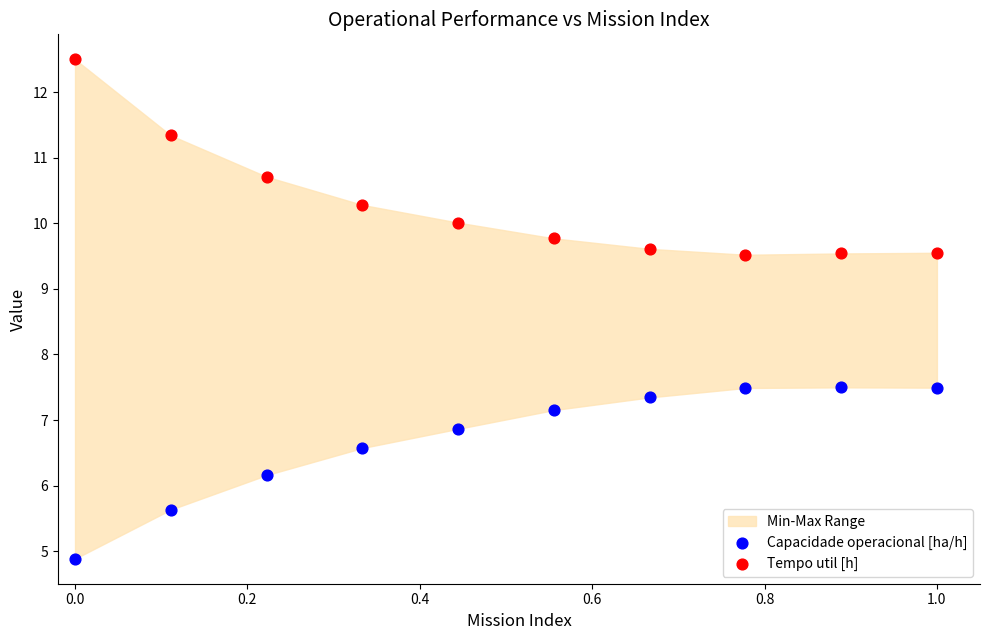

In the Capacidade operacional [ha/h] series, what Y value is closest to 6?

6.2